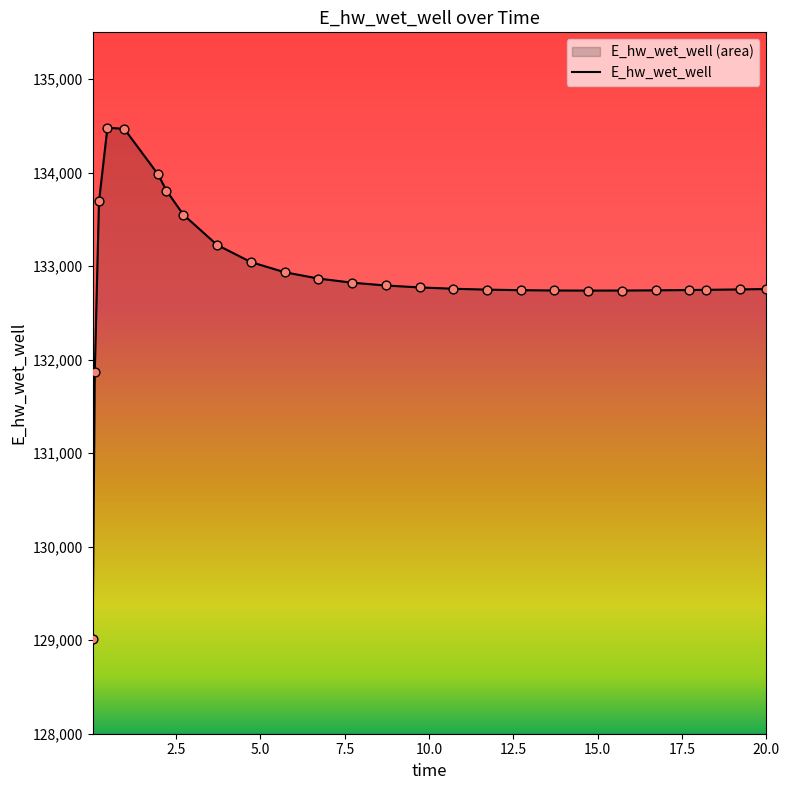

What is the maximum value shown in the chart?

134480.4